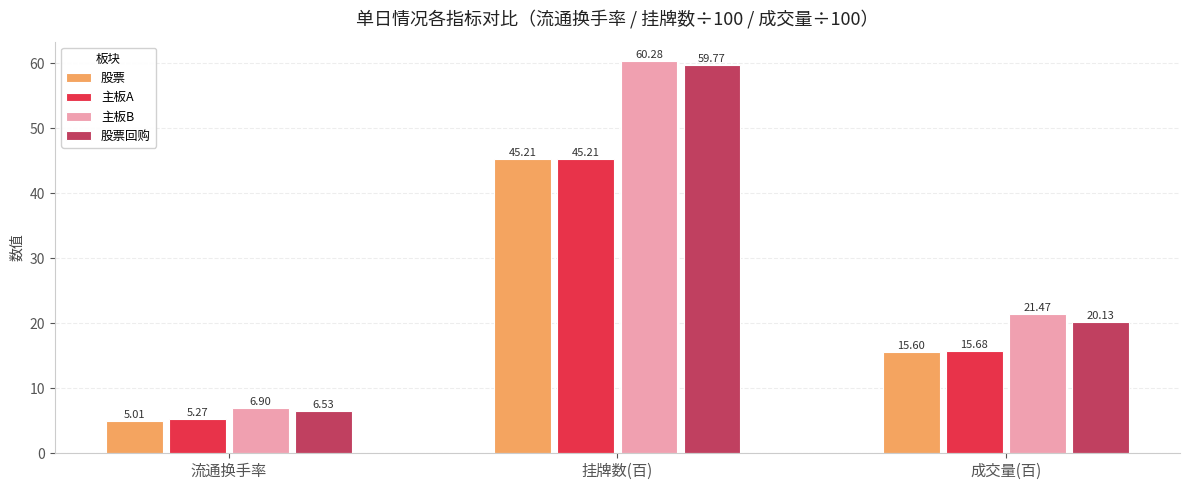

Does the chart contain stacked bars?

No